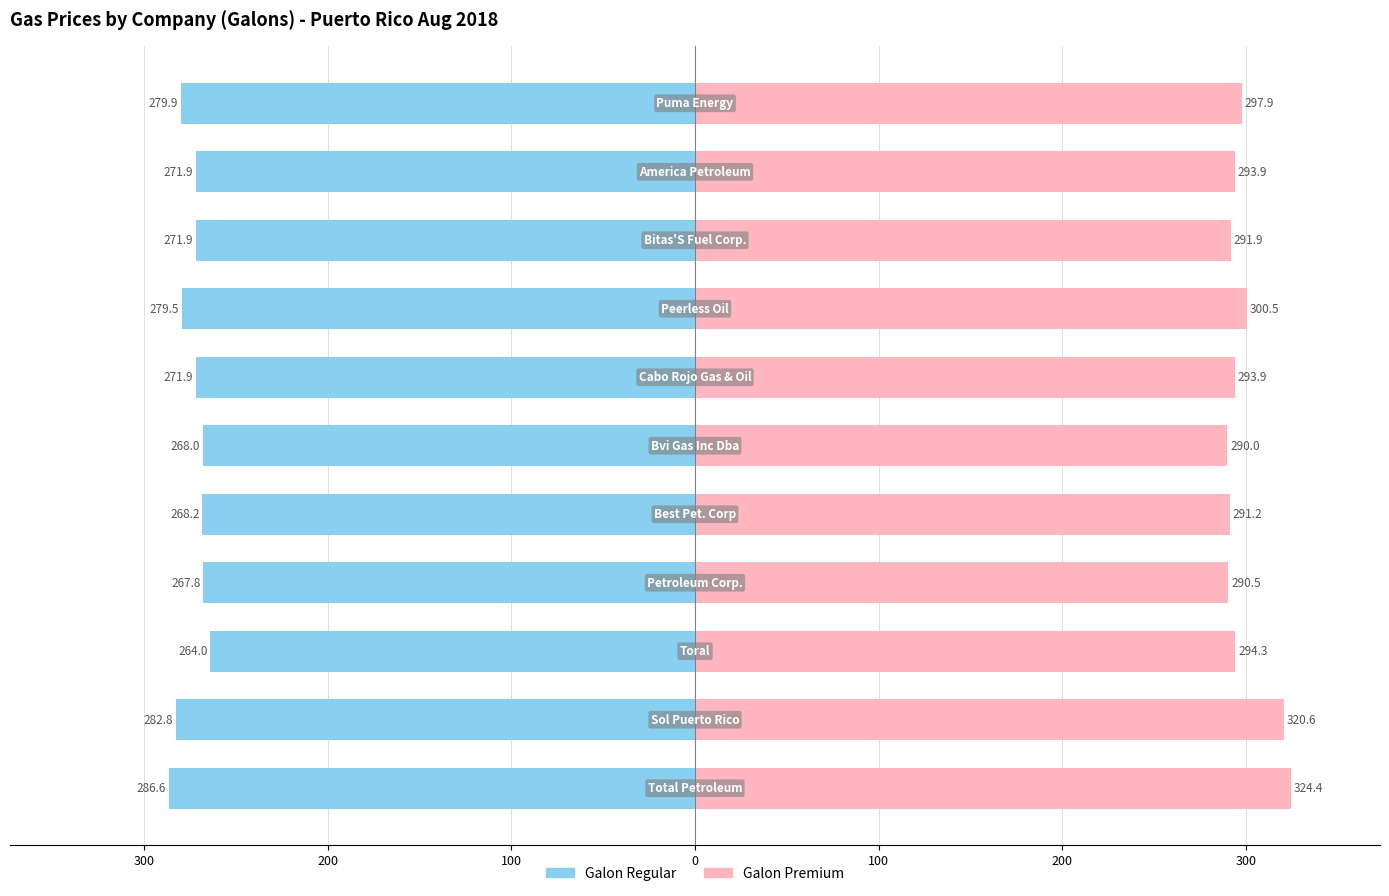

What is the value of the galon_regular bar at the 4th from the left?

-267.8